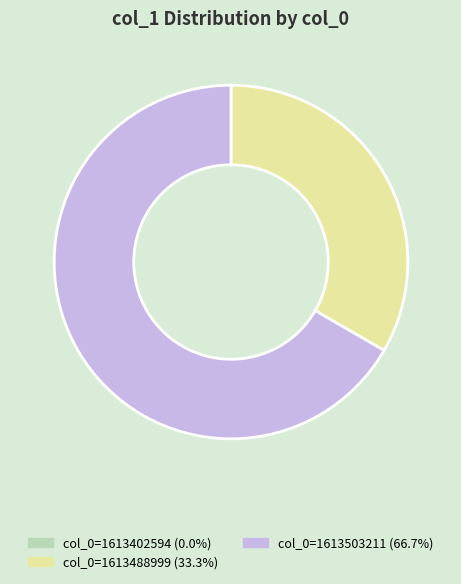

Does any single category account for the majority?

Yes